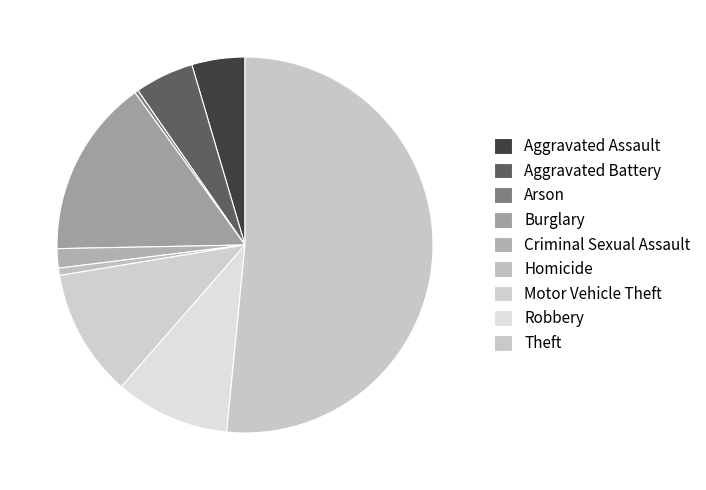

How many slices are in this pie chart?

9